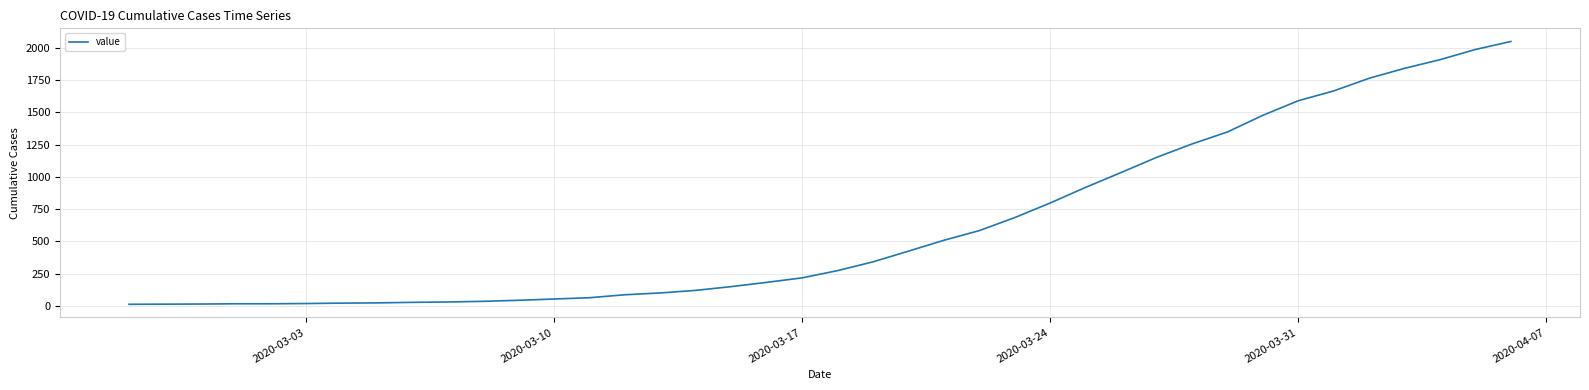

What is the maximum value shown in the chart?

2049